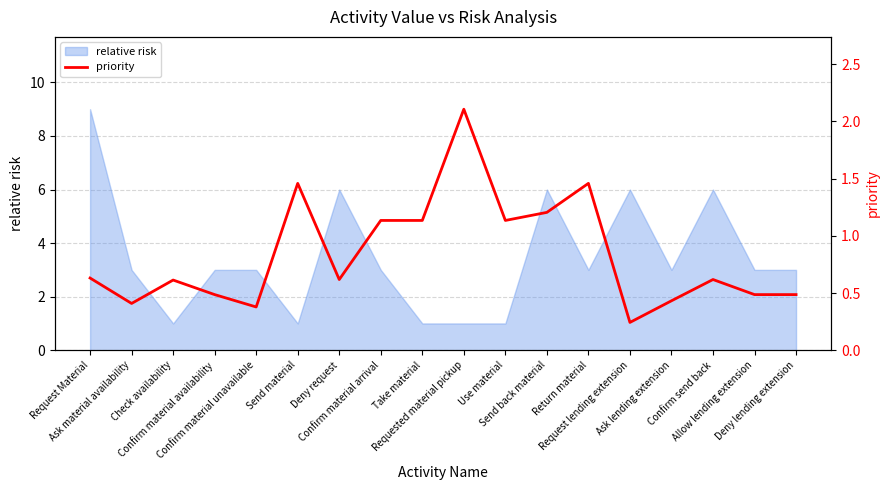

What is the label of the 15th point from the right?

Confirm material availability